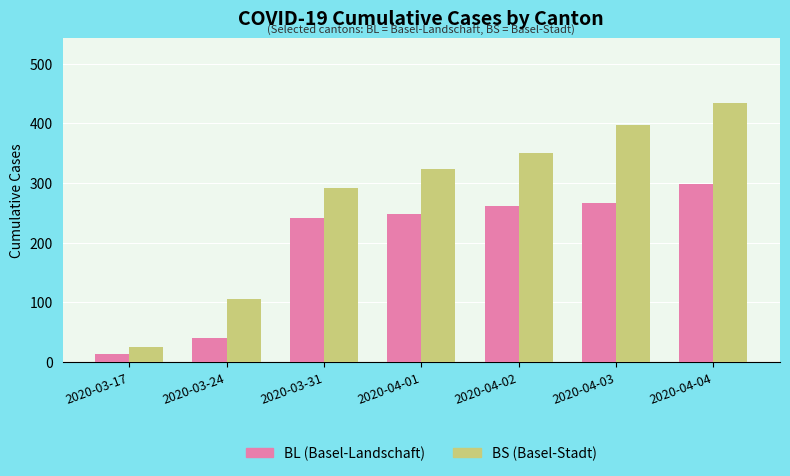

Rank the series at 2020-04-04 from highest to lowest value.

BS (Basel-Stadt), BL (Basel-Landschaft)